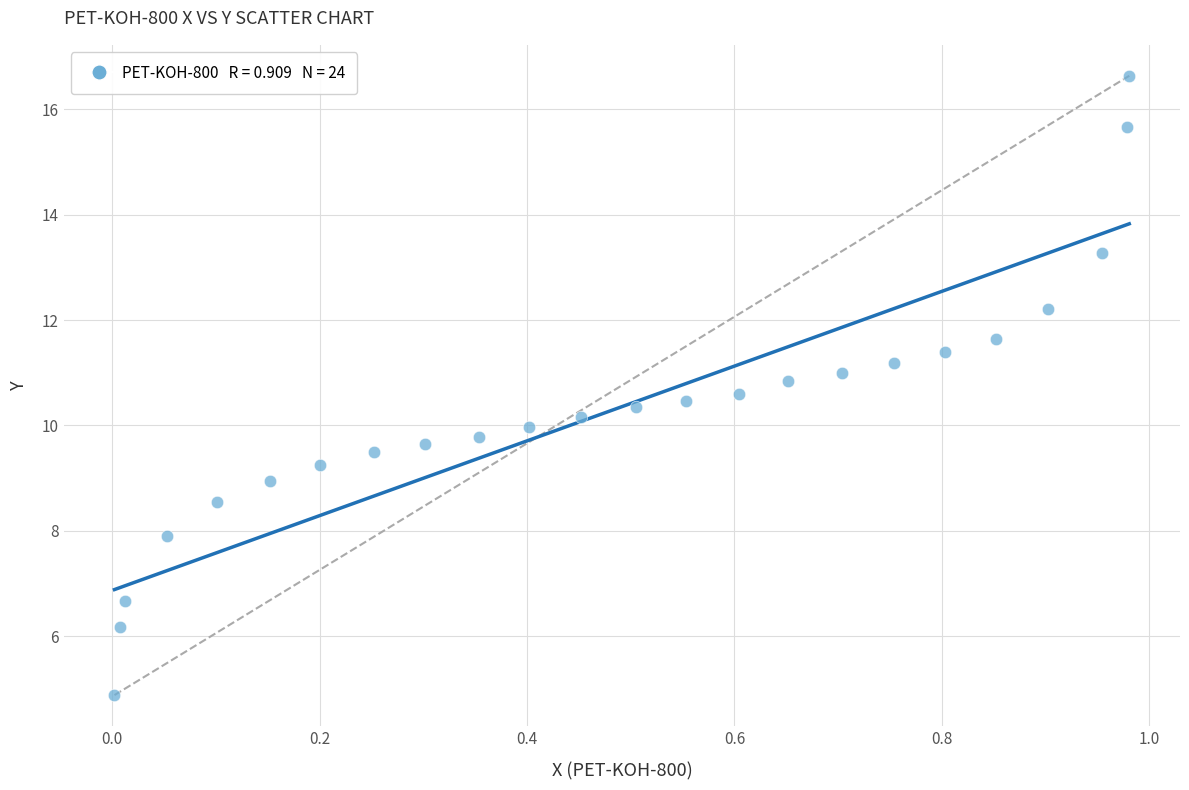

What is the range of X values (max minus min)?

1.0